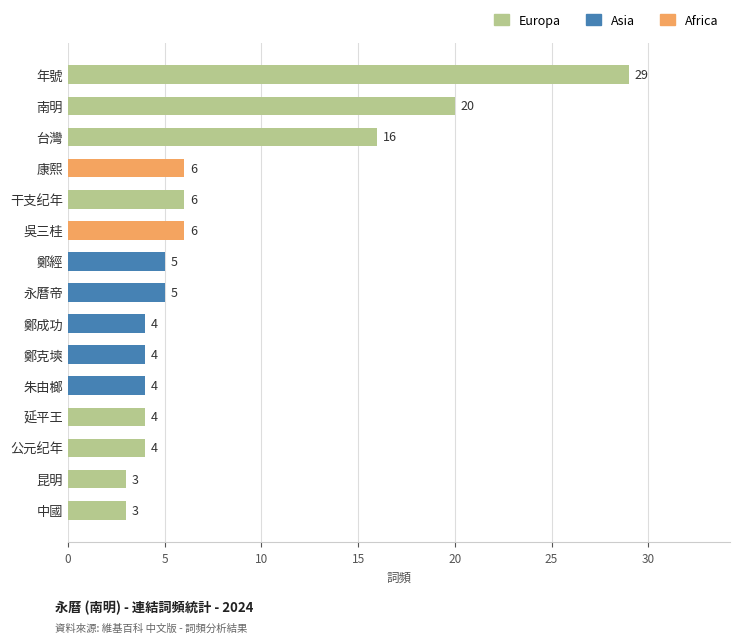

Between 康熙 and 鄭經, which is larger?

康熙